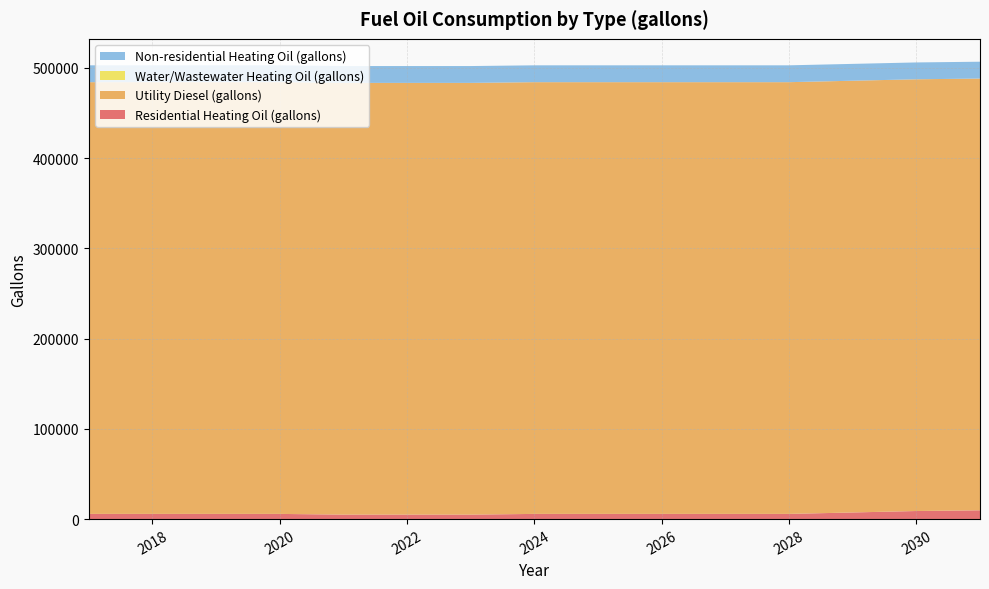

Reading right to left, extract all data points from this chart.

Residential Heating Oil (gallons): 9754.1	8954.1	7354.3	5754.4	5754.4	5754.4	5754.4	5754.4	4954.5	4954.5	4954.5	5754.4	5754.4	5754.4	5754.4
Utility Diesel (gallons): 478407.1	478407.1	478407.1	478407.1	478407.1	478407.1	478407.1	478407.1	478407.1	478407.1	478407.1	478407.1	478407.1	478407.1	478407.1
Water/Wastewater Heating Oil (gallons): 0.0	0.0	0.0	0.0	0.0	0.0	0.0	0.0	0.0	0.0	0.0	0.0	0.0	0.0	0.0
Non-residential Heating Oil (gallons): 18667.5	18667.5	18667.5	18667.5	18667.5	18667.5	18667.5	18667.5	18667.5	18667.5	18667.5	18667.5	18667.5	18667.5	18667.5